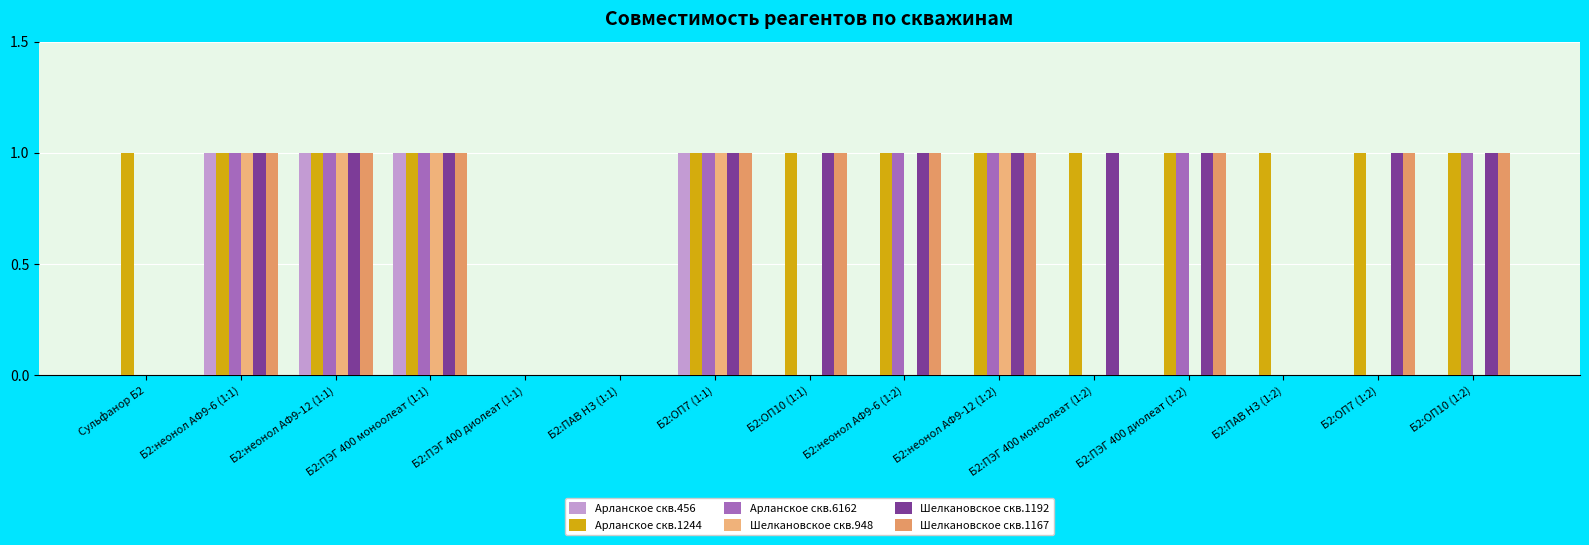

What is the value of the Арланское скв.1244 bar at the 14th from the left?

1